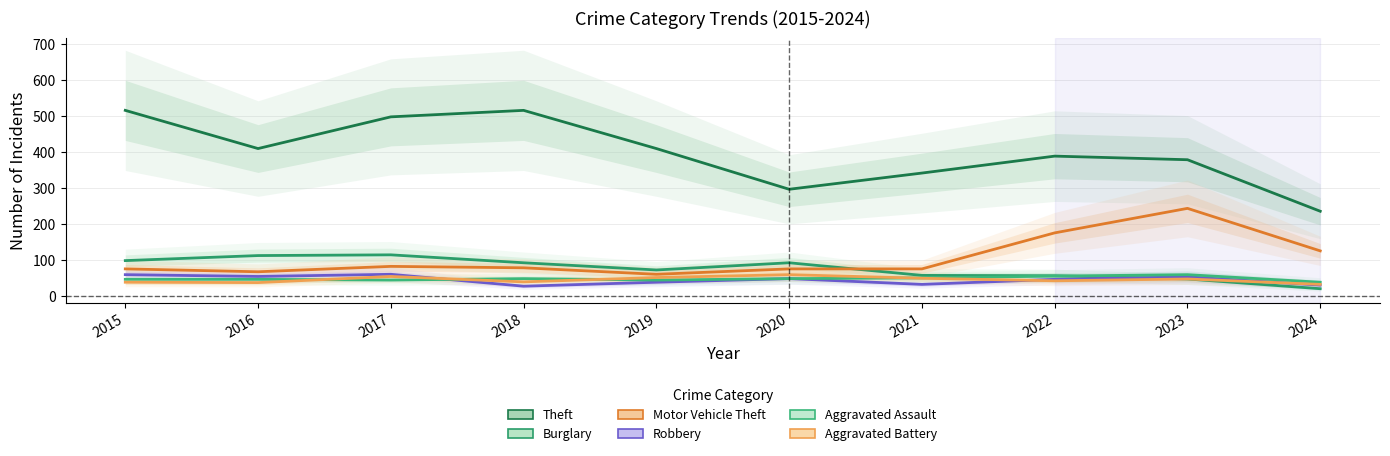

What is the maximum value for Motor Vehicle Theft?

243